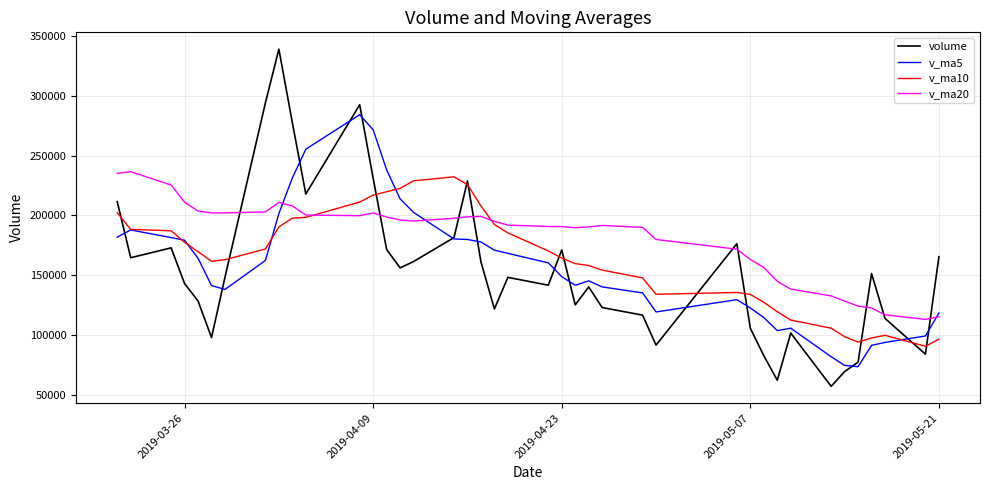

What is the sum of all v_ma5 values?

6310648.8